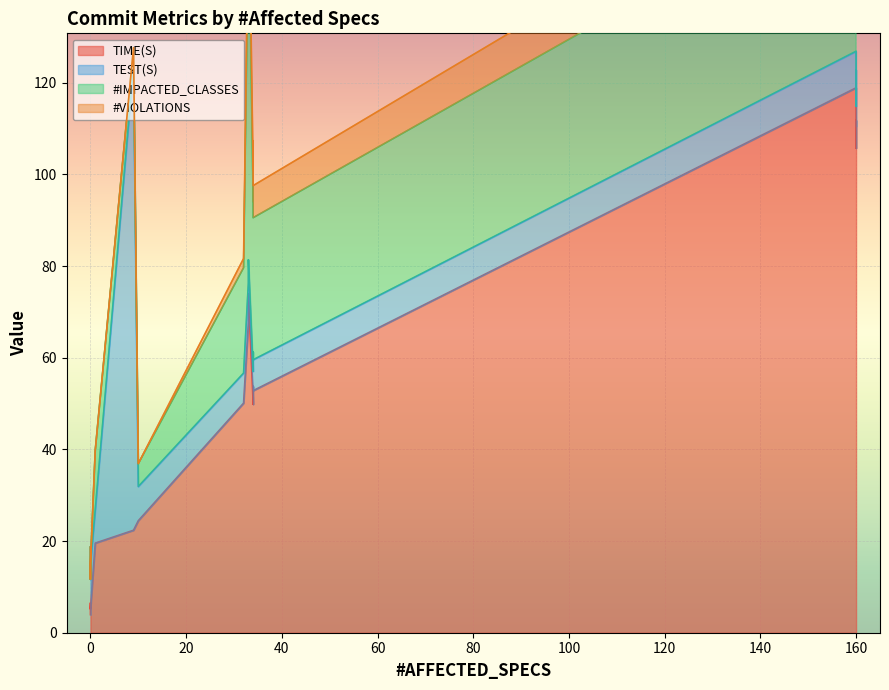

What is the sum of all TEST(S) values?

258.2